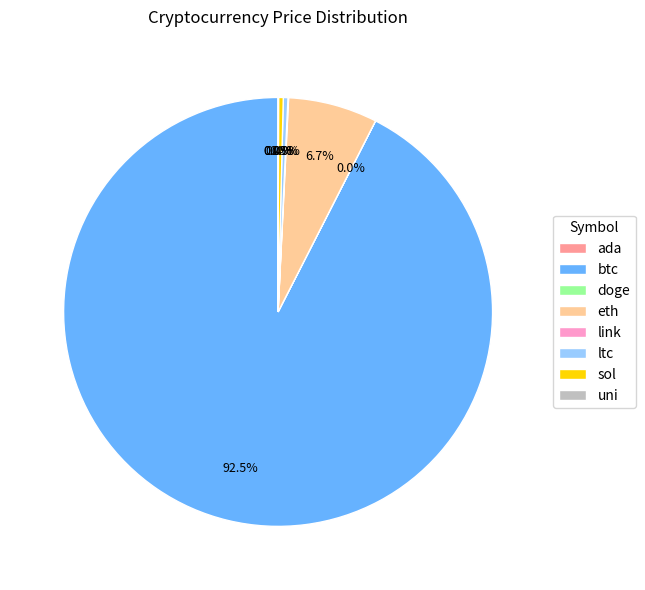

Is there a majority slice in this chart?

Yes